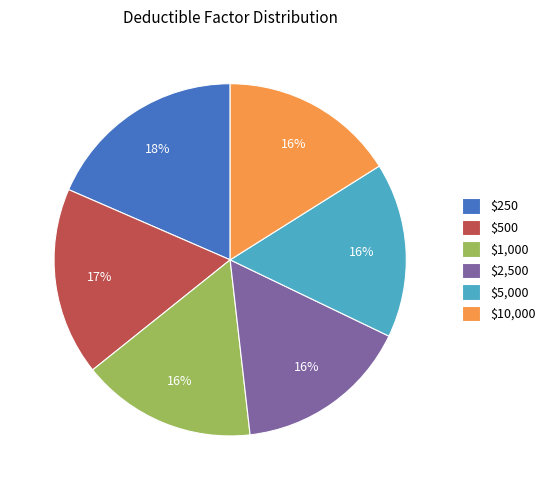

Which slice is the largest?

$250